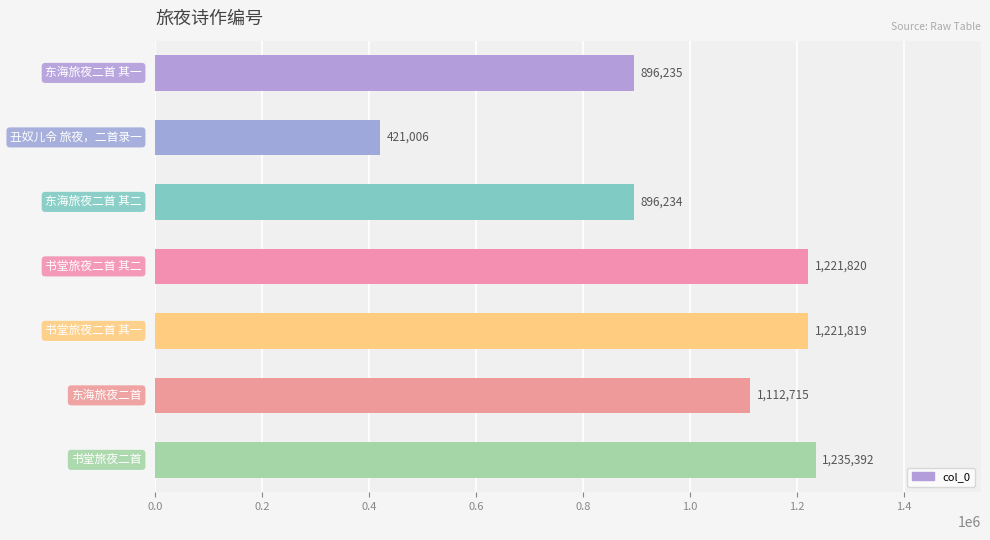

What is the average value?

1000746